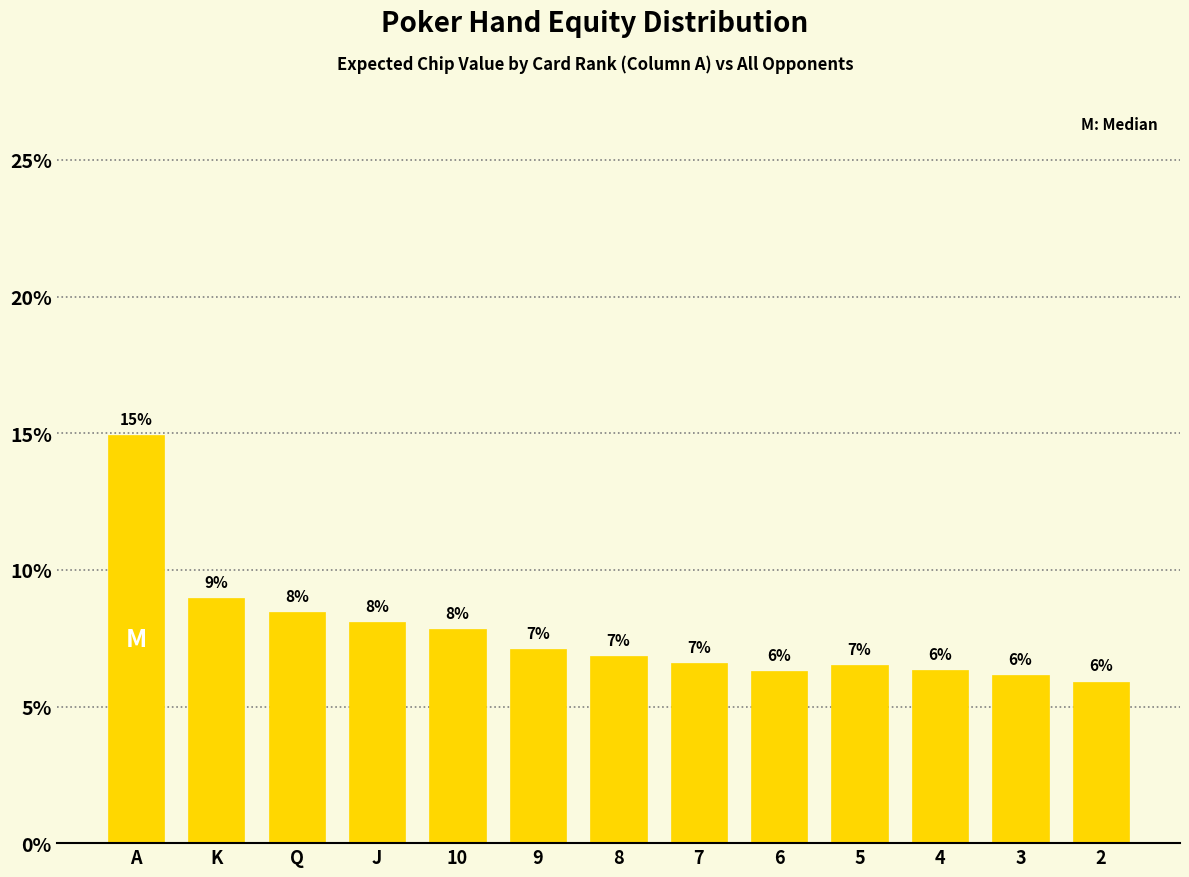

How many bars are there in total?

13